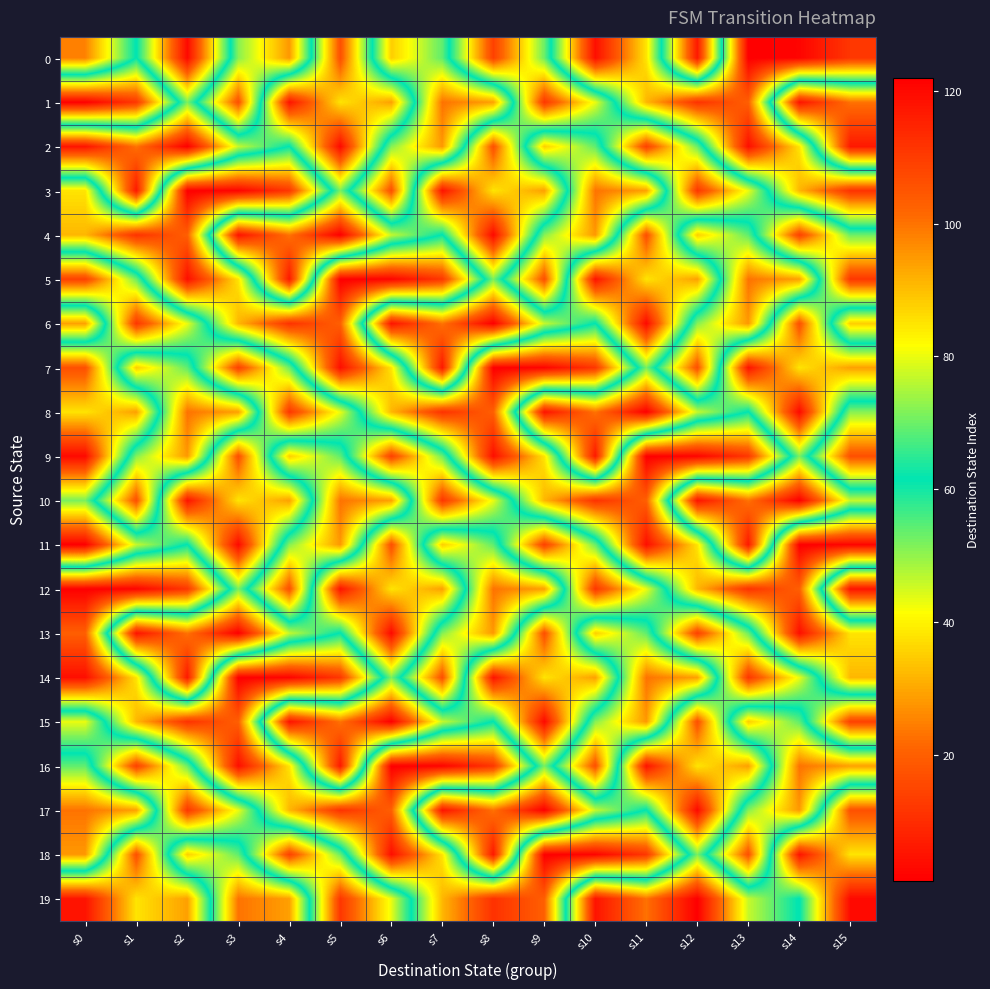

Which series has the largest total across all categories?

2